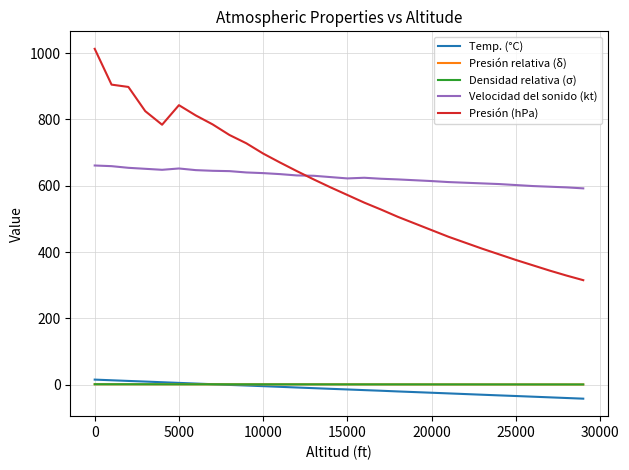

Which series has the largest range (max minus min)?

Presión (hPa)